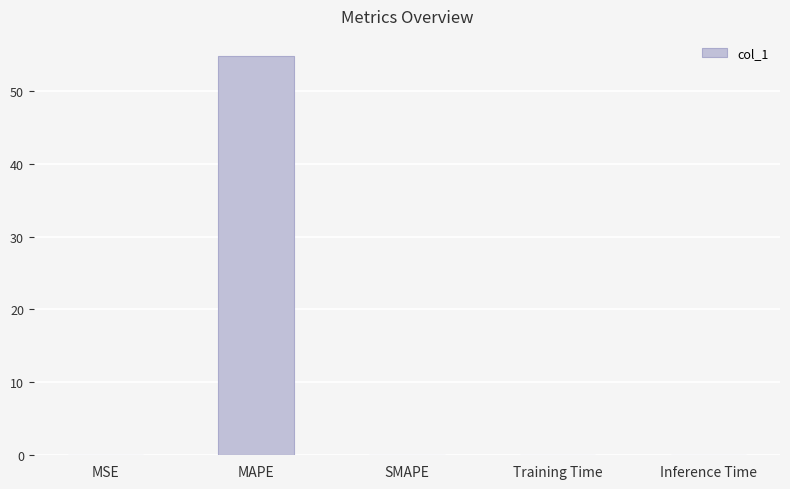

Which has a higher value, Training Time or MAPE?

MAPE